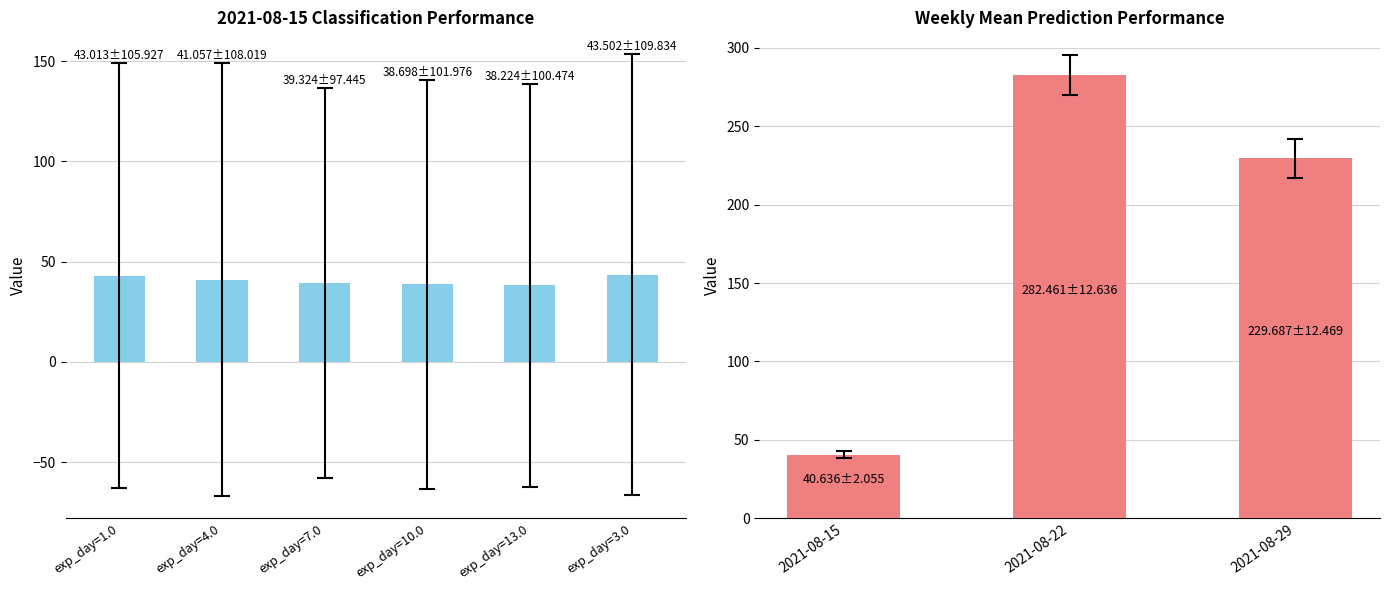

What is the difference between the second highest and minimum values?

189.1